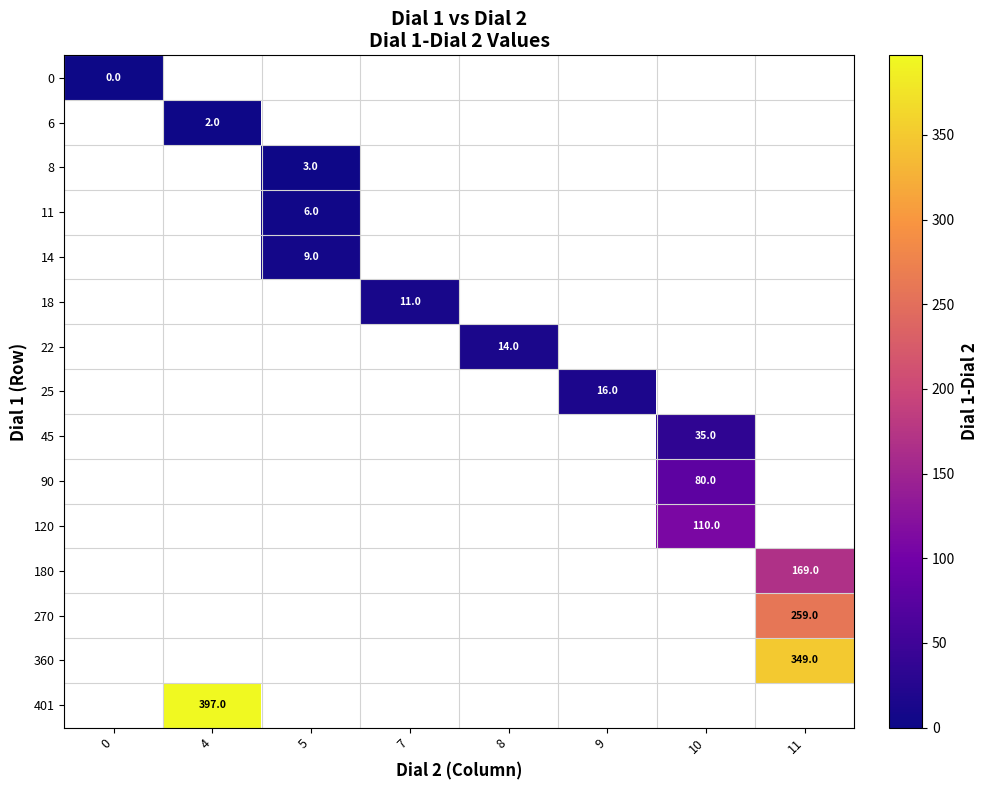

True or false: 270 has a value of 366 at 11.

False